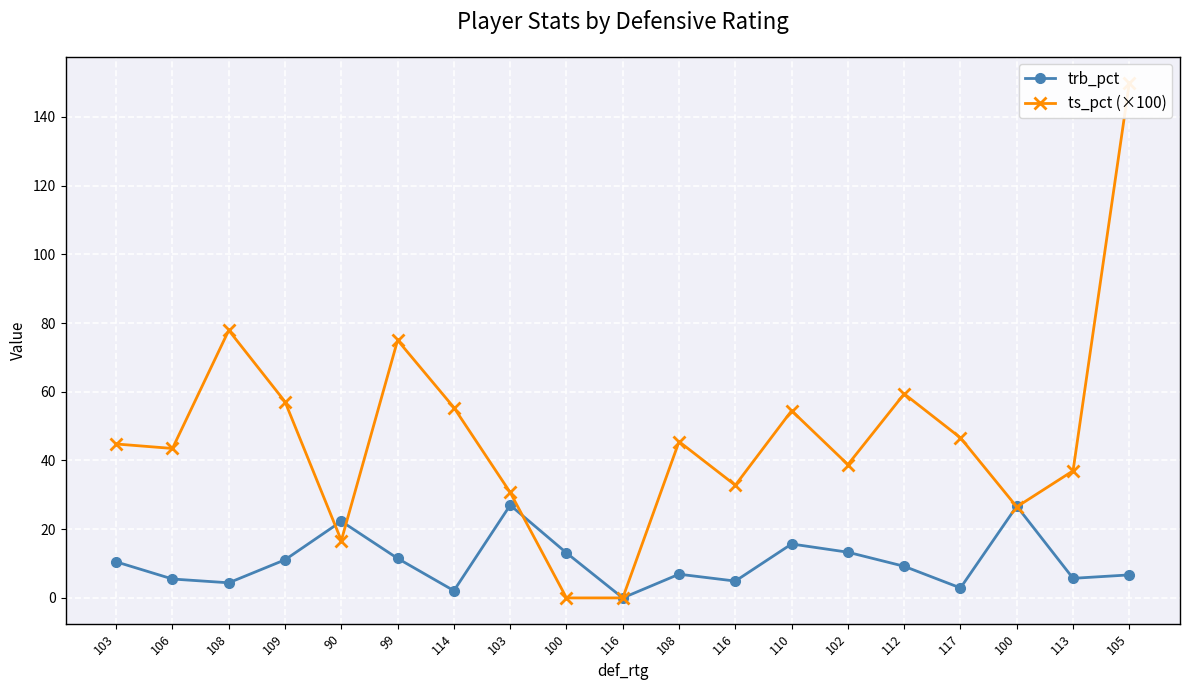

Is it true that trb_pct equals 6.7 at 105?

True